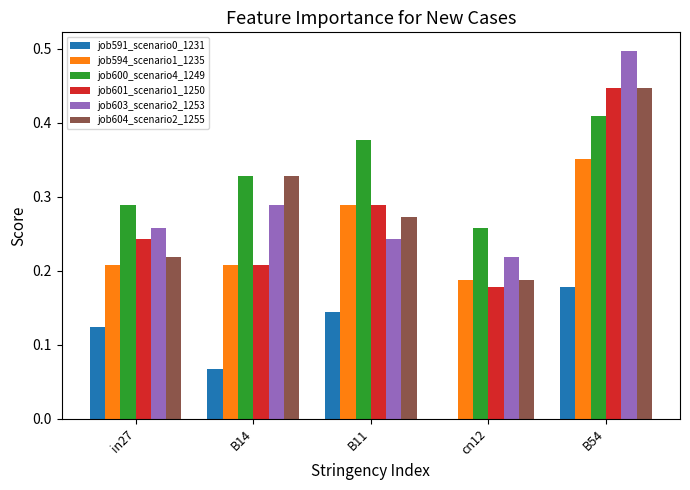

Is it true that job594_scenario1_1235 equals 0.3 at cn12?

False